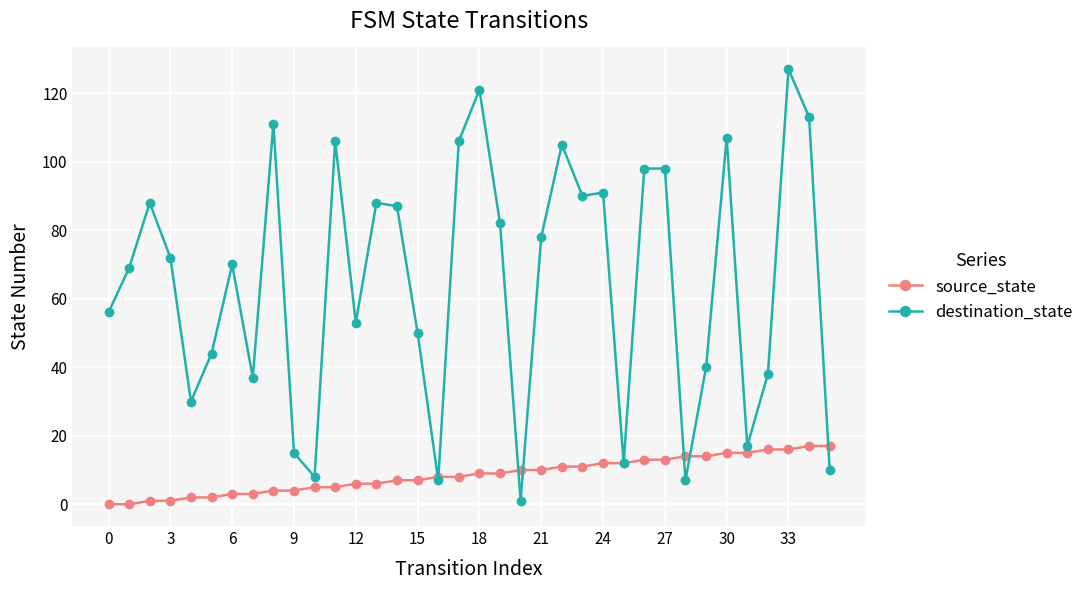

What are all the series names shown in the legend?

source_state, destination_state